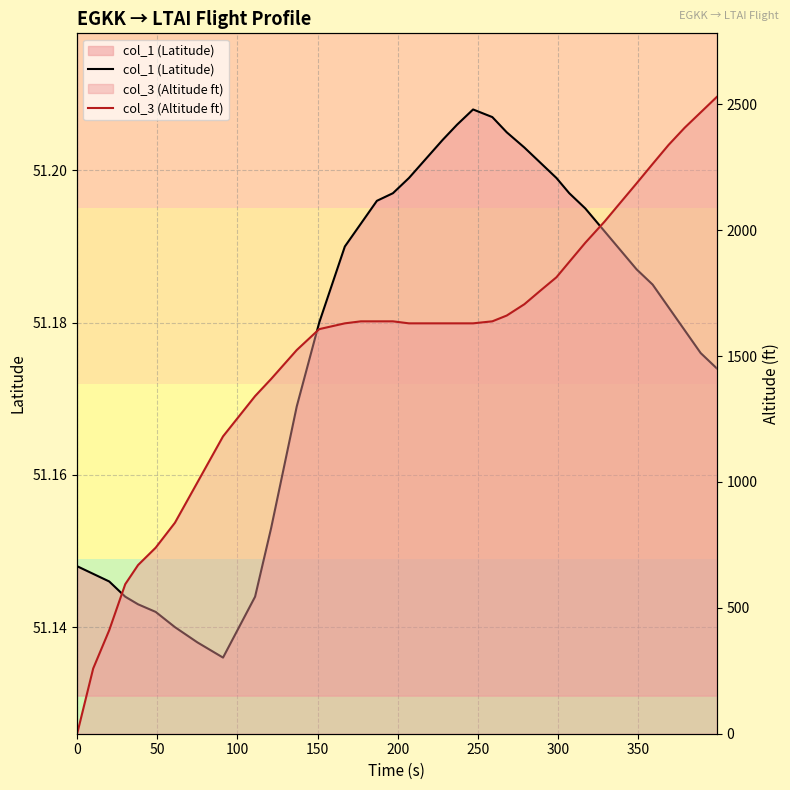

Count the col_1 (Latitude) values in the range 51 to 52.

36